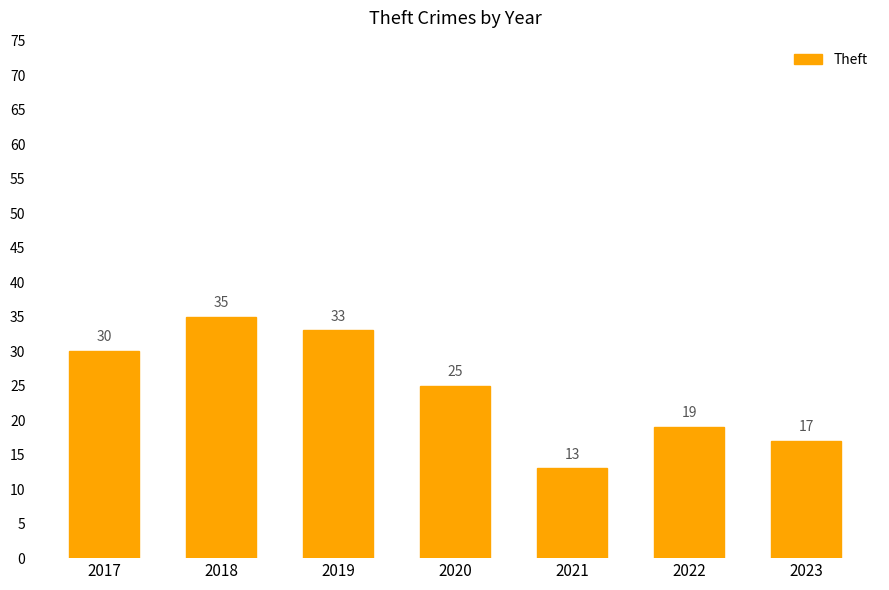

What is the value of the 7th bar from the left?

17